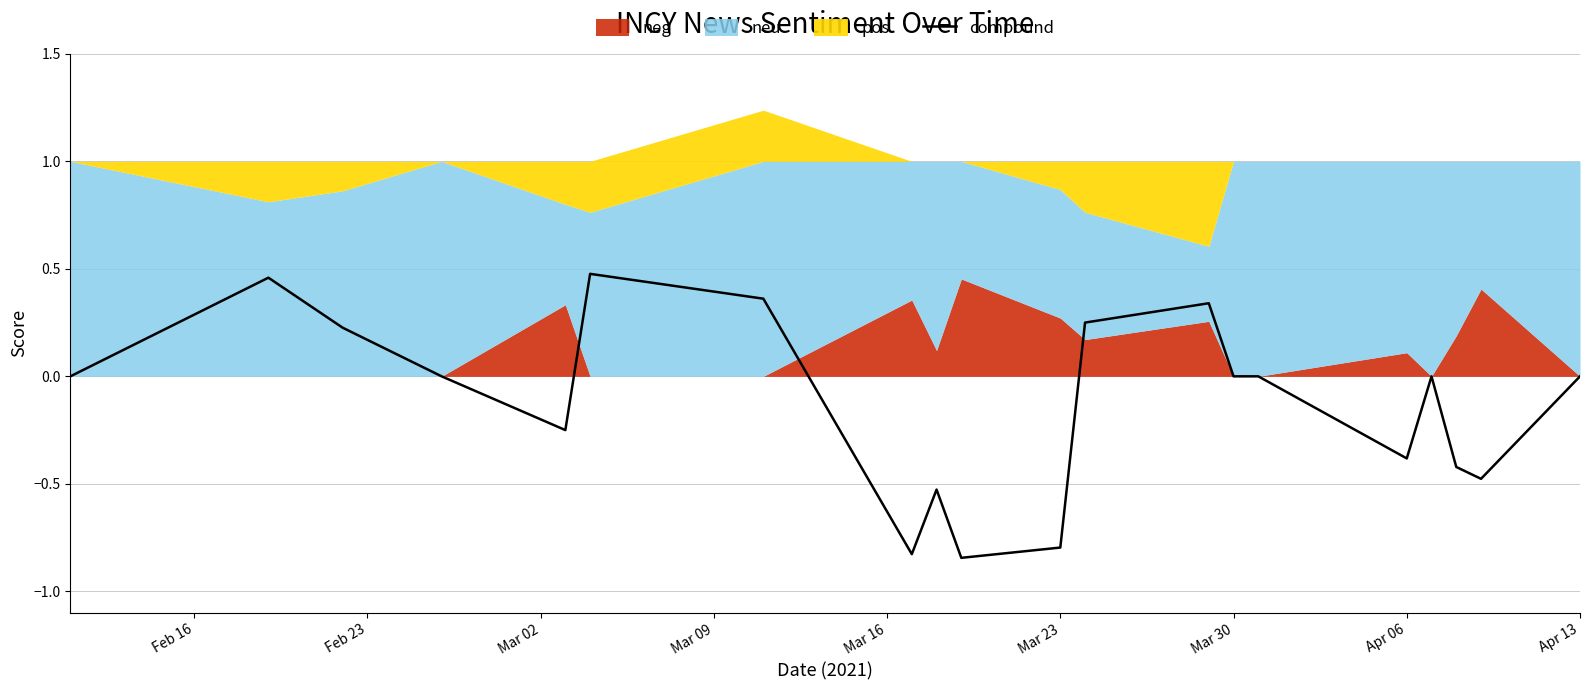

How many data points does each series have?

20